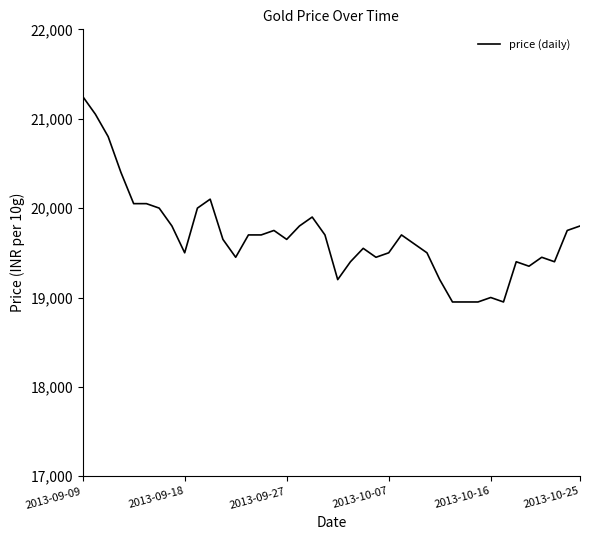

What is the difference between the maximum and minimum values?

2300